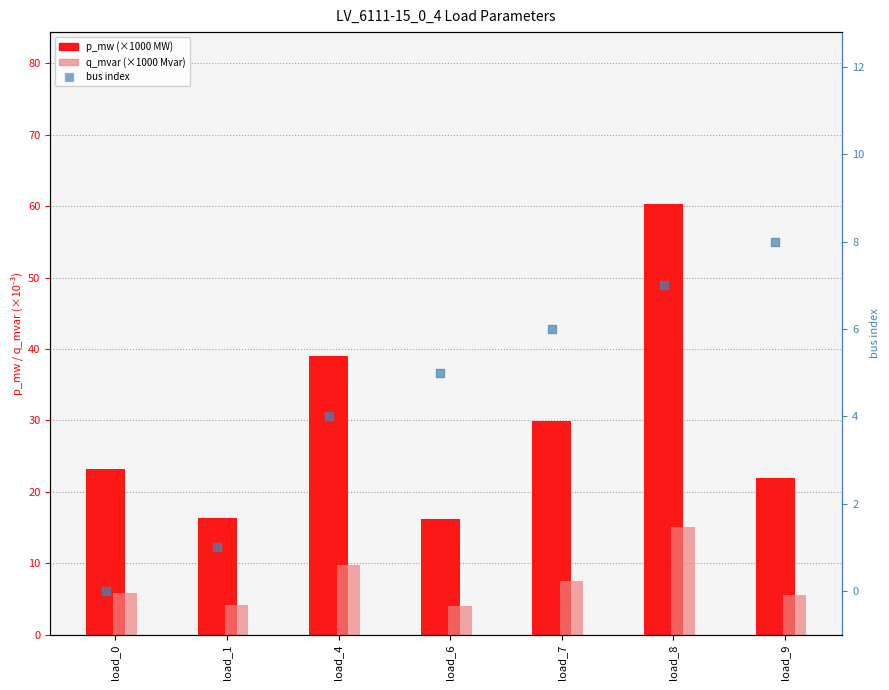

At how many categories does at least one series exceed 31?

2